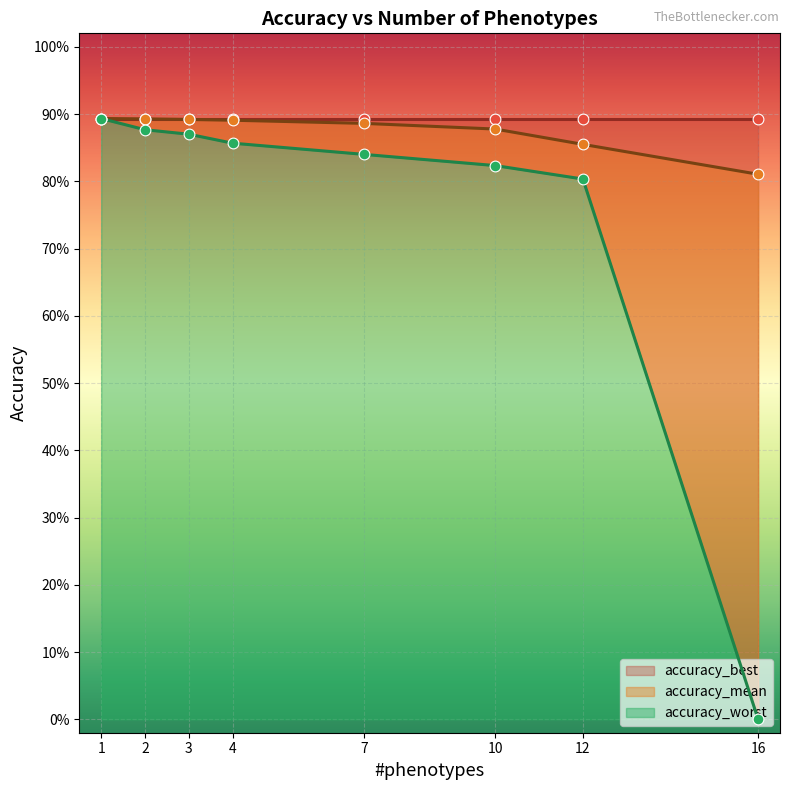

Which series reaches the minimum Y coordinate?

accuracy_worst